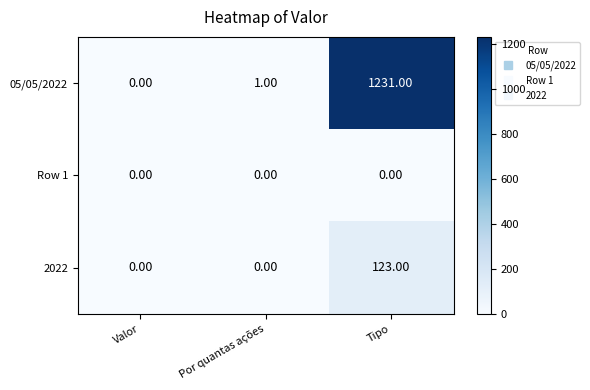

Which series has the largest total across all categories?

05/05/2022